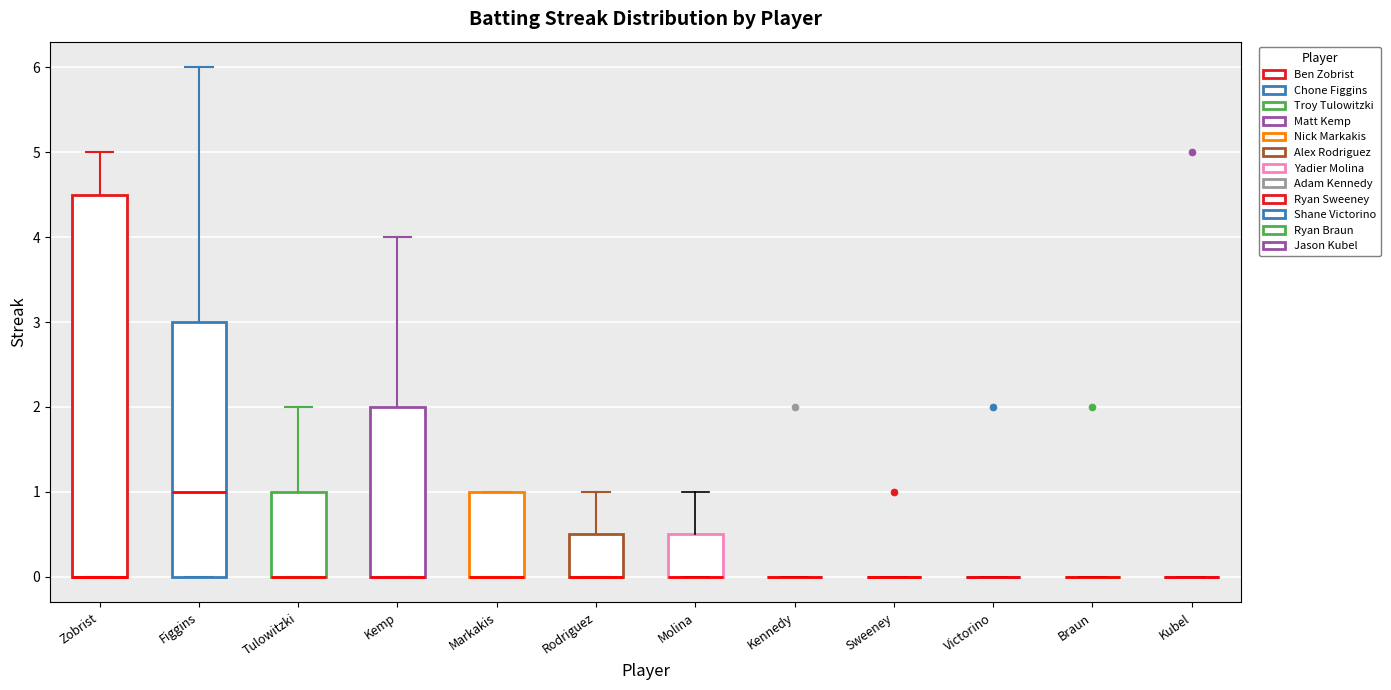

Which box is the tallest, from its lower edge to its upper edge?

Zobrist